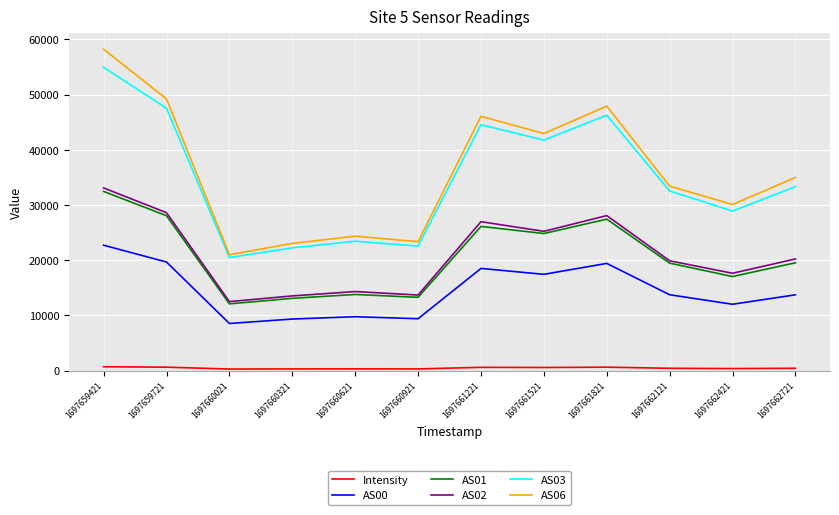

Is this an area chart (filled region under the line)?

No